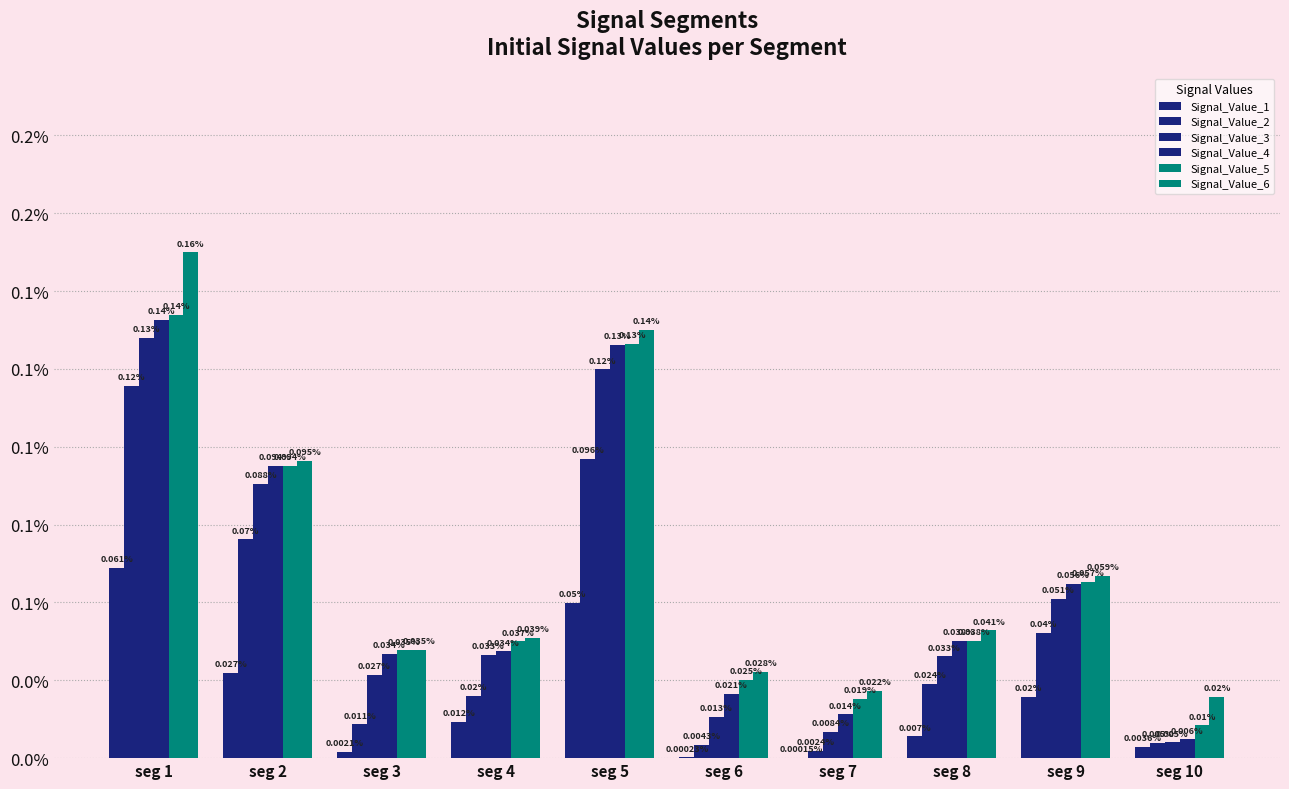

Are the bars grouped side by side (vs. stacked)?

Yes